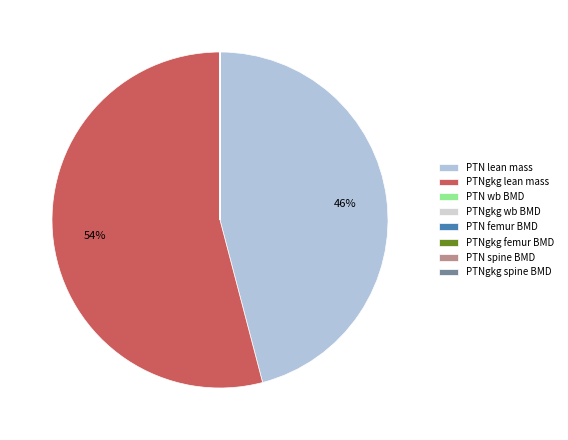

To the nearest percent, what is the average slice percentage?

12%